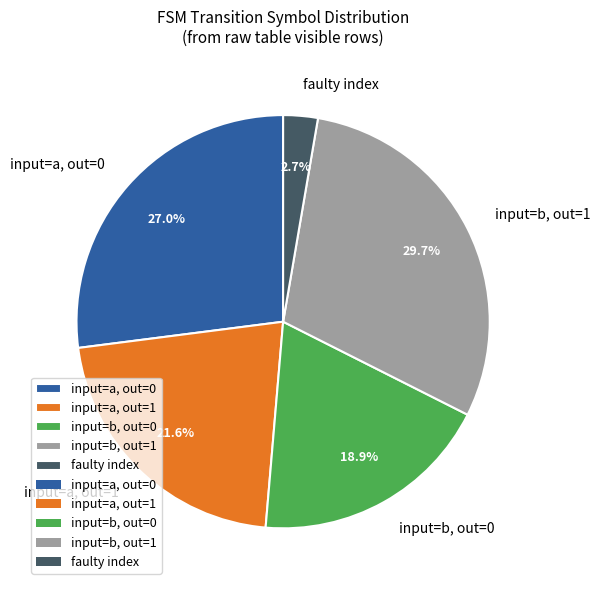

Approximately how many times larger is the value at input=a, out=1 compared to faulty index?

8.0